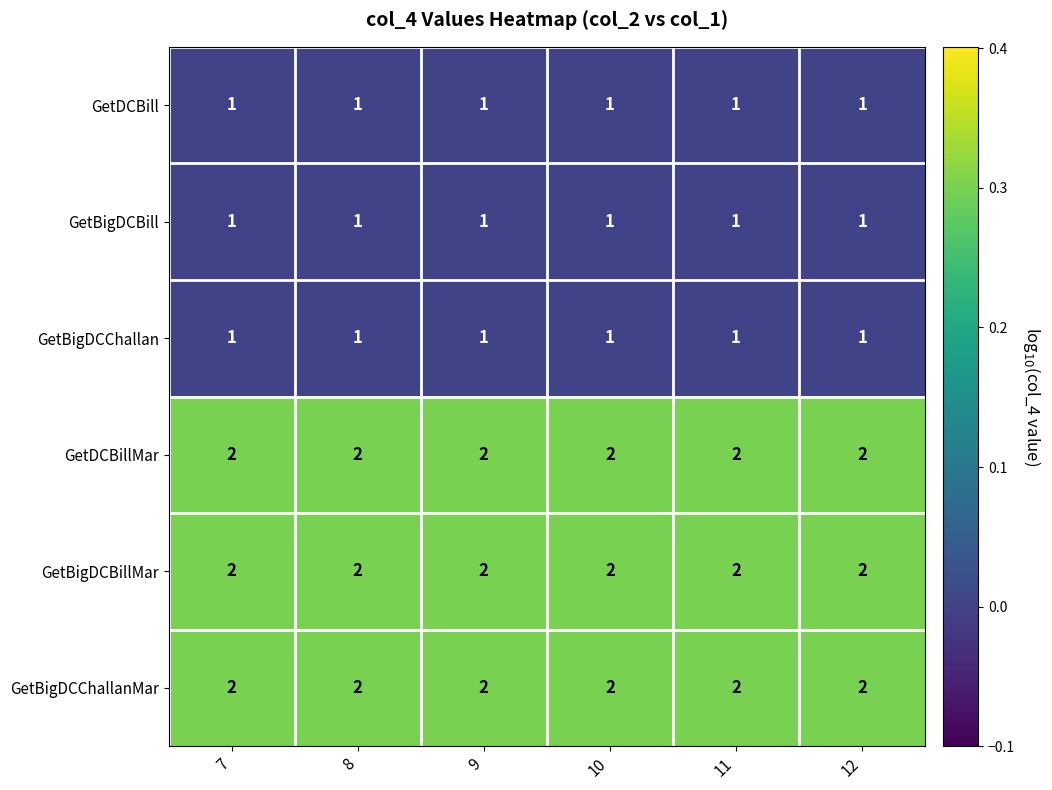

True or false: GetBigDCChallanMar has a value of 3 at 8.

False